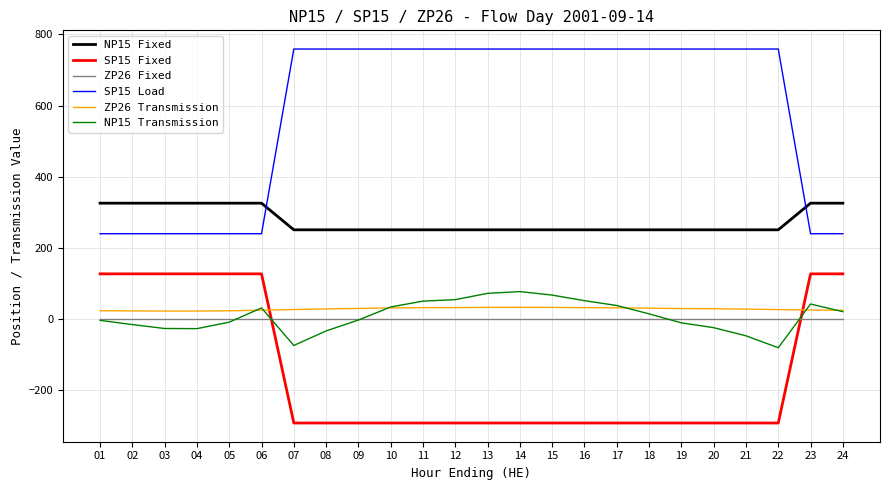

Count the number of data series in this chart.

6